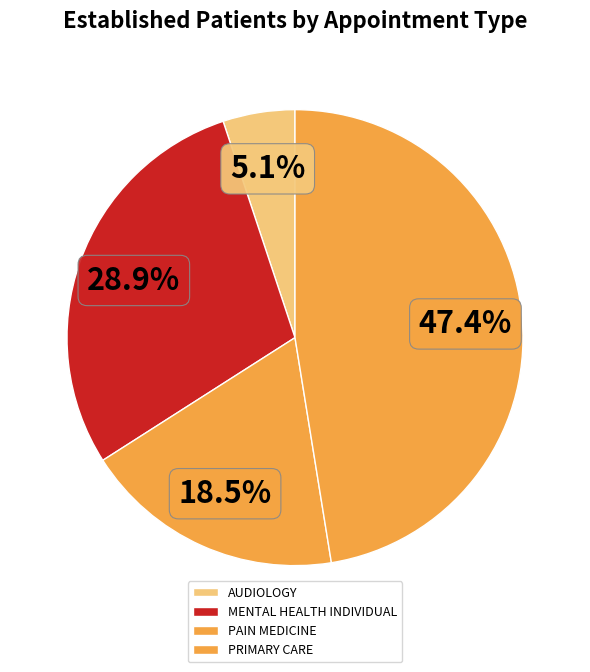

Is there any slice that represents more than half of the pie?

No